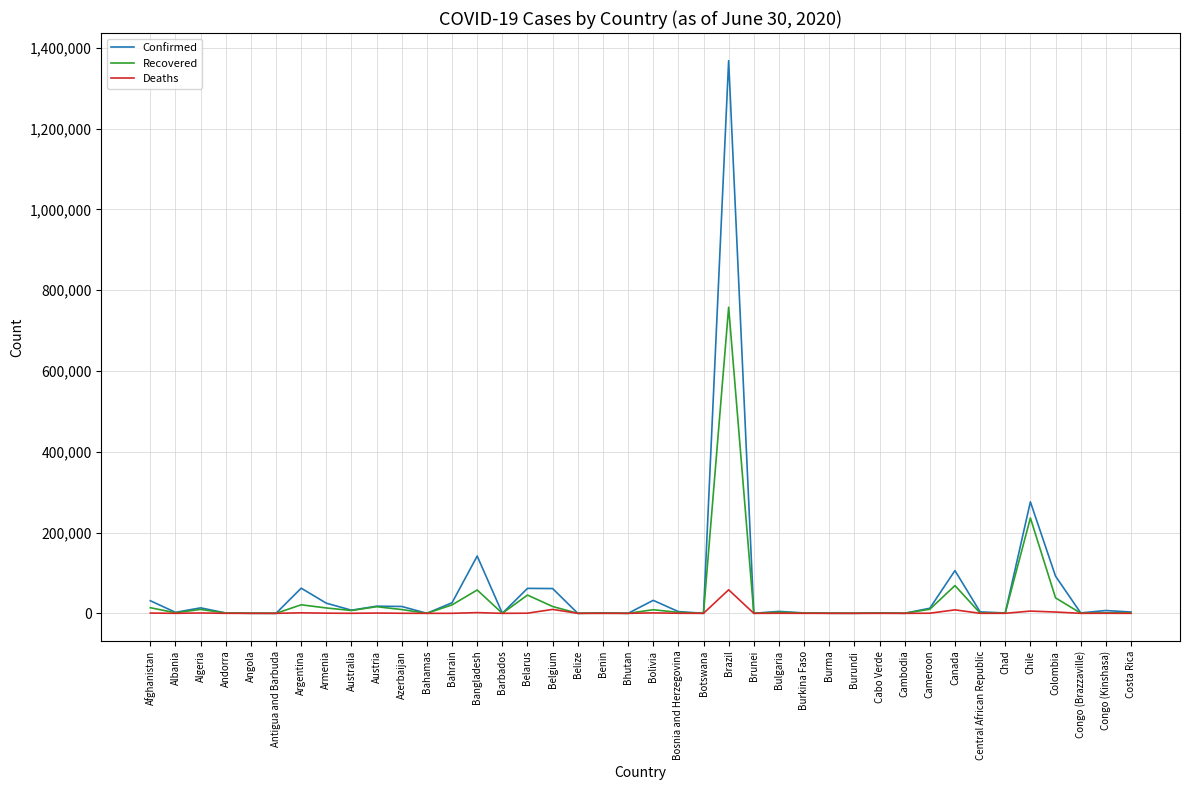

What position from the left is Bolivia?

21